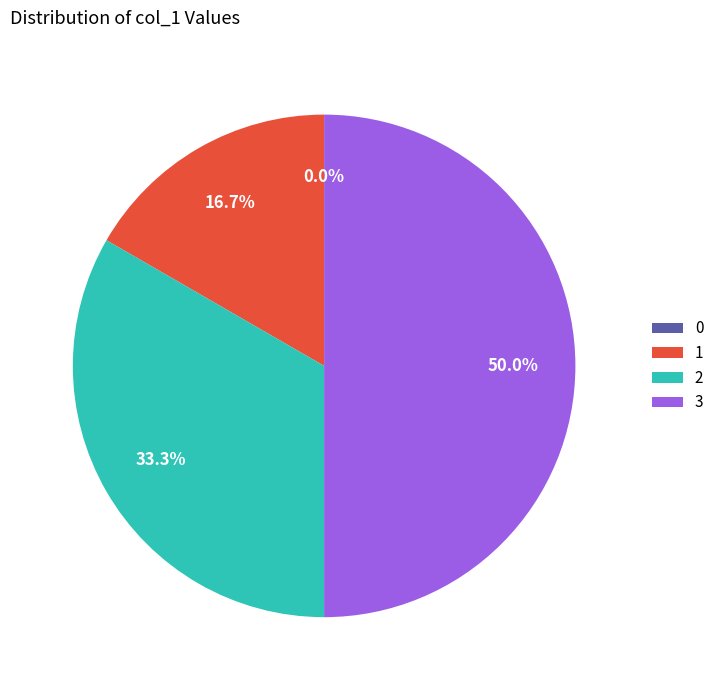

What is the change in value from 0 to 2?

+2